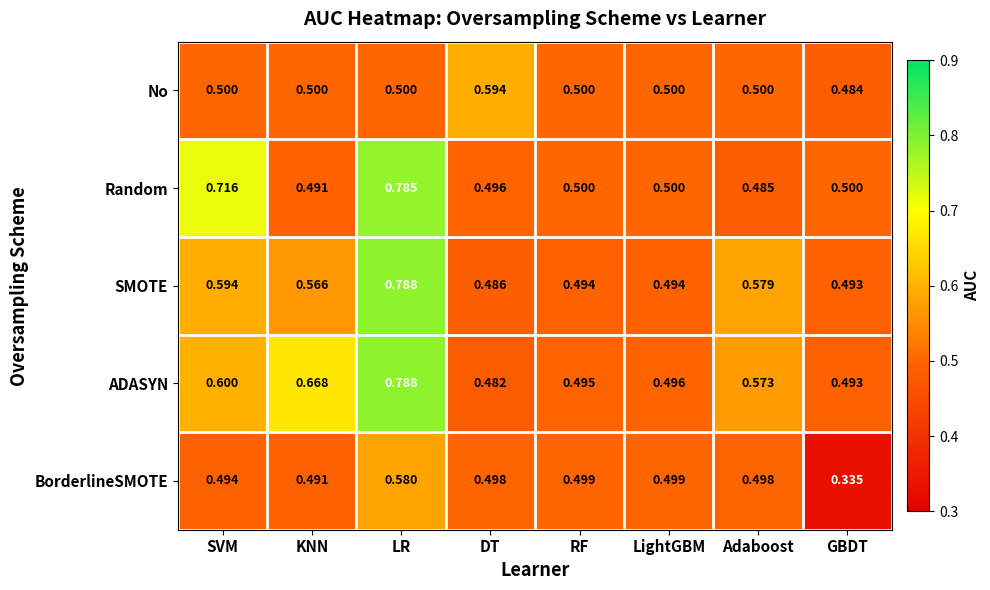

Where is ADASYN nearest to the value 0?

DT